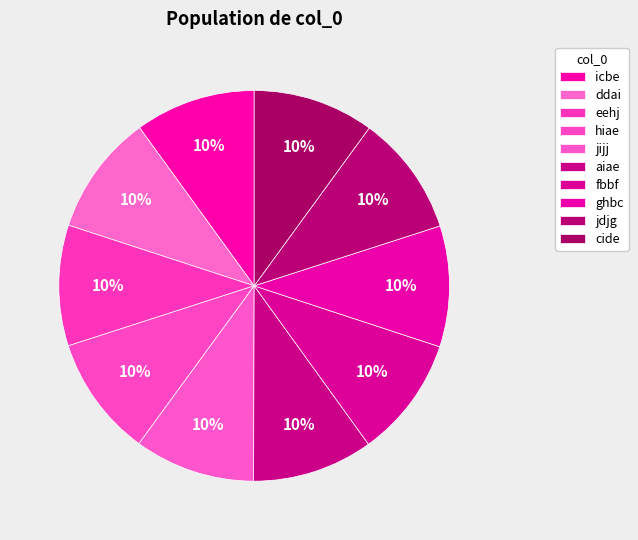

Does eehj account for over 50% of the chart?

No